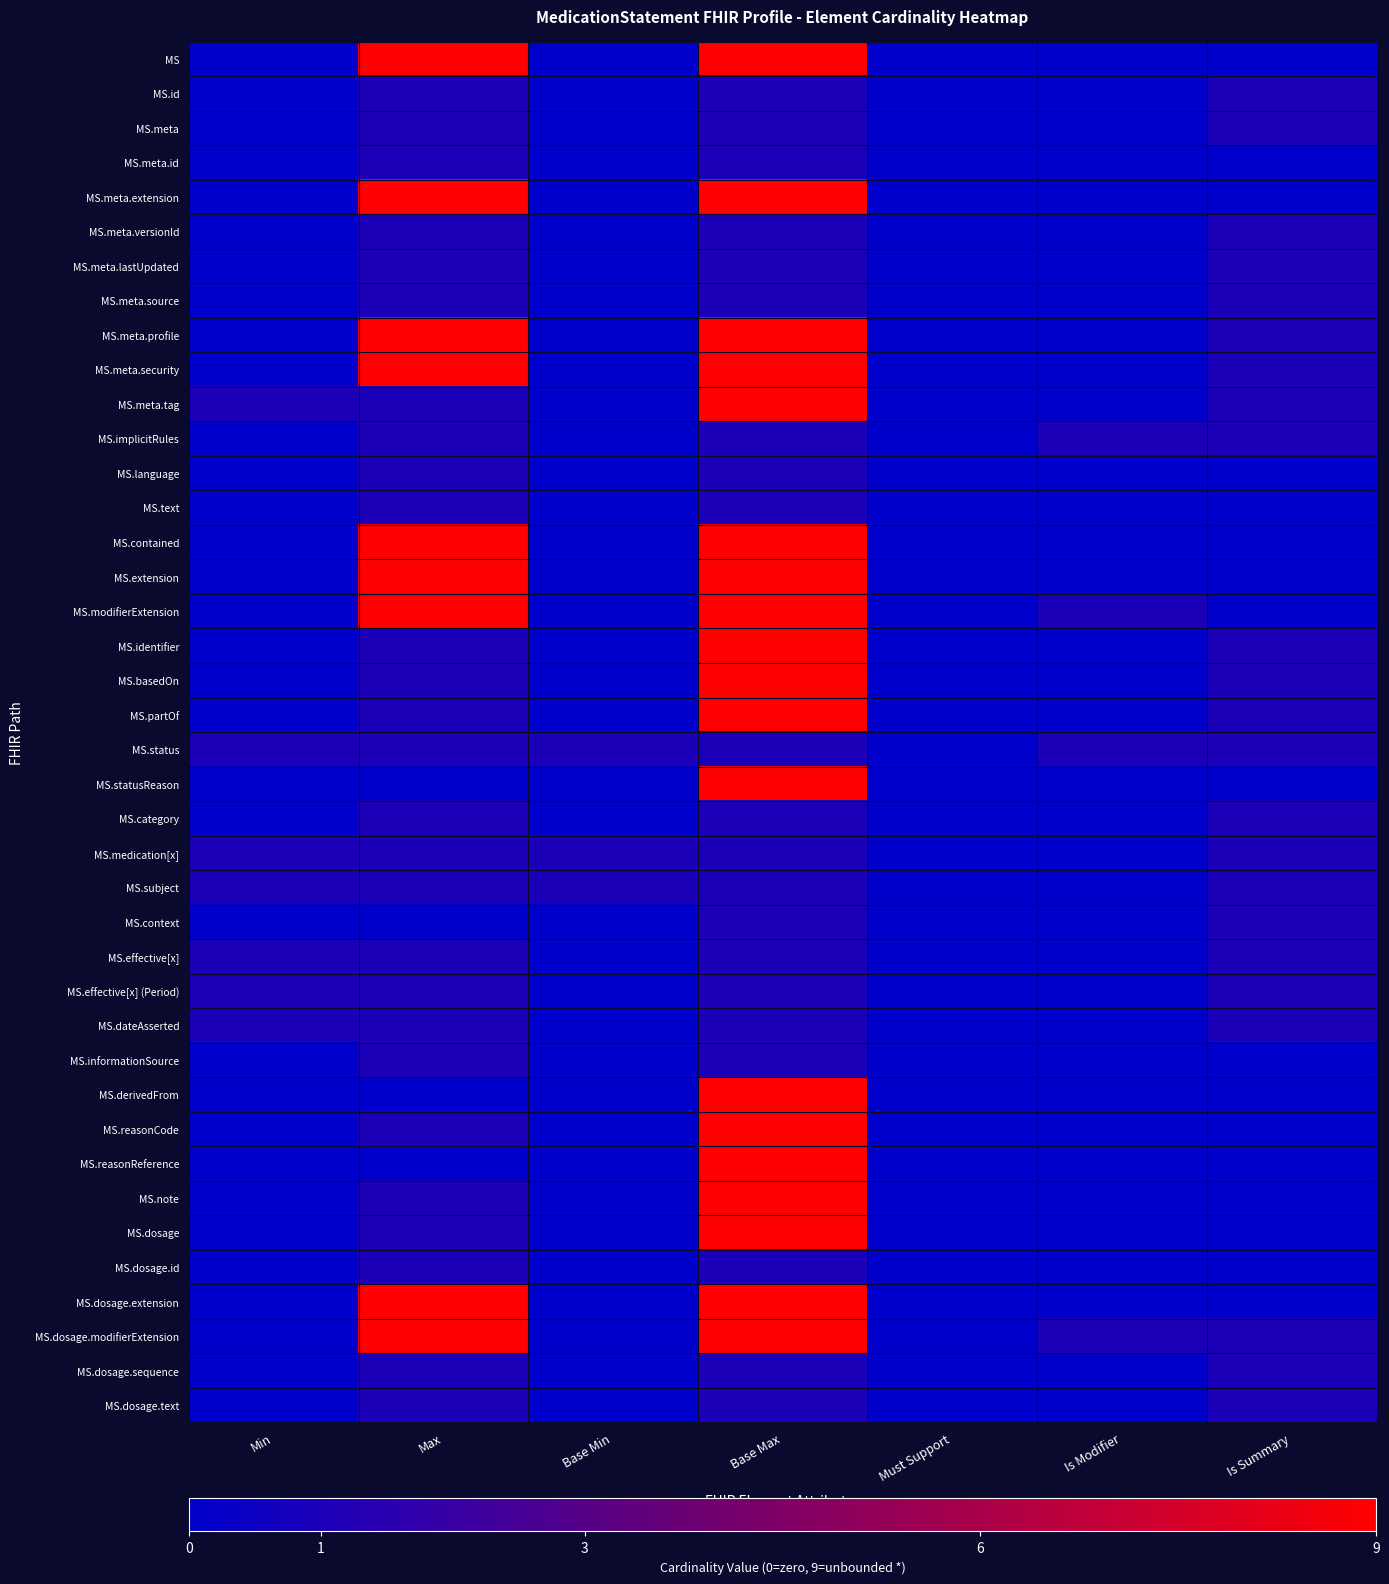

Reading left to right, transcribe all the data shown in this chart.

MS: Min=0	Max=9	Base Min=0	Base Max=9	Must Support=0	Is Modifier=0	Is Summary=0
MS.id: Min=0	Max=1	Base Min=0	Base Max=1	Must Support=0	Is Modifier=0	Is Summary=1
MS.meta: Min=0	Max=1	Base Min=0	Base Max=1	Must Support=0	Is Modifier=0	Is Summary=1
MS.meta.id: Min=0	Max=1	Base Min=0	Base Max=1	Must Support=0	Is Modifier=0	Is Summary=0
MS.meta.extension: Min=0	Max=9	Base Min=0	Base Max=9	Must Support=0	Is Modifier=0	Is Summary=0
MS.meta.versionId: Min=0	Max=1	Base Min=0	Base Max=1	Must Support=0	Is Modifier=0	Is Summary=1
MS.meta.lastUpdated: Min=0	Max=1	Base Min=0	Base Max=1	Must Support=0	Is Modifier=0	Is Summary=1
MS.meta.source: Min=0	Max=1	Base Min=0	Base Max=1	Must Support=0	Is Modifier=0	Is Summary=1
MS.meta.profile: Min=0	Max=9	Base Min=0	Base Max=9	Must Support=0	Is Modifier=0	Is Summary=1
MS.meta.security: Min=0	Max=9	Base Min=0	Base Max=9	Must Support=0	Is Modifier=0	Is Summary=1
MS.meta.tag: Min=1	Max=1	Base Min=0	Base Max=9	Must Support=0	Is Modifier=0	Is Summary=1
MS.implicitRules: Min=0	Max=1	Base Min=0	Base Max=1	Must Support=0	Is Modifier=1	Is Summary=1
MS.language: Min=0	Max=1	Base Min=0	Base Max=1	Must Support=0	Is Modifier=0	Is Summary=0
MS.text: Min=0	Max=1	Base Min=0	Base Max=1	Must Support=0	Is Modifier=0	Is Summary=0
MS.contained: Min=0	Max=9	Base Min=0	Base Max=9	Must Support=0	Is Modifier=0	Is Summary=0
MS.extension: Min=0	Max=9	Base Min=0	Base Max=9	Must Support=0	Is Modifier=0	Is Summary=0
MS.modifierExtension: Min=0	Max=9	Base Min=0	Base Max=9	Must Support=0	Is Modifier=1	Is Summary=0
MS.identifier: Min=0	Max=1	Base Min=0	Base Max=9	Must Support=0	Is Modifier=0	Is Summary=1
MS.basedOn: Min=0	Max=1	Base Min=0	Base Max=9	Must Support=0	Is Modifier=0	Is Summary=1
MS.partOf: Min=0	Max=1	Base Min=0	Base Max=9	Must Support=0	Is Modifier=0	Is Summary=1
MS.status: Min=1	Max=1	Base Min=1	Base Max=1	Must Support=0	Is Modifier=1	Is Summary=1
MS.statusReason: Min=0	Max=0	Base Min=0	Base Max=9	Must Support=0	Is Modifier=0	Is Summary=0
MS.category: Min=0	Max=1	Base Min=0	Base Max=1	Must Support=0	Is Modifier=0	Is Summary=1
MS.medication[x]: Min=1	Max=1	Base Min=1	Base Max=1	Must Support=0	Is Modifier=0	Is Summary=1
MS.subject: Min=1	Max=1	Base Min=1	Base Max=1	Must Support=0	Is Modifier=0	Is Summary=1
MS.context: Min=0	Max=0	Base Min=0	Base Max=1	Must Support=0	Is Modifier=0	Is Summary=1
MS.effective[x]: Min=1	Max=1	Base Min=0	Base Max=1	Must Support=0	Is Modifier=0	Is Summary=1
MS.effective[x] (Period): Min=1	Max=1	Base Min=0	Base Max=1	Must Support=0	Is Modifier=0	Is Summary=1
MS.dateAsserted: Min=1	Max=1	Base Min=0	Base Max=1	Must Support=0	Is Modifier=0	Is Summary=1
MS.informationSource: Min=0	Max=1	Base Min=0	Base Max=1	Must Support=0	Is Modifier=0	Is Summary=0
MS.derivedFrom: Min=0	Max=0	Base Min=0	Base Max=9	Must Support=0	Is Modifier=0	Is Summary=0
MS.reasonCode: Min=0	Max=1	Base Min=0	Base Max=9	Must Support=0	Is Modifier=0	Is Summary=0
MS.reasonReference: Min=0	Max=0	Base Min=0	Base Max=9	Must Support=0	Is Modifier=0	Is Summary=0
MS.note: Min=0	Max=1	Base Min=0	Base Max=9	Must Support=0	Is Modifier=0	Is Summary=0
MS.dosage: Min=0	Max=1	Base Min=0	Base Max=9	Must Support=0	Is Modifier=0	Is Summary=0
MS.dosage.id: Min=0	Max=1	Base Min=0	Base Max=1	Must Support=0	Is Modifier=0	Is Summary=0
MS.dosage.extension: Min=0	Max=9	Base Min=0	Base Max=9	Must Support=0	Is Modifier=0	Is Summary=0
MS.dosage.modifierExtension: Min=0	Max=9	Base Min=0	Base Max=9	Must Support=0	Is Modifier=1	Is Summary=1
MS.dosage.sequence: Min=0	Max=1	Base Min=0	Base Max=1	Must Support=0	Is Modifier=0	Is Summary=1
MS.dosage.text: Min=0	Max=1	Base Min=0	Base Max=1	Must Support=0	Is Modifier=0	Is Summary=1